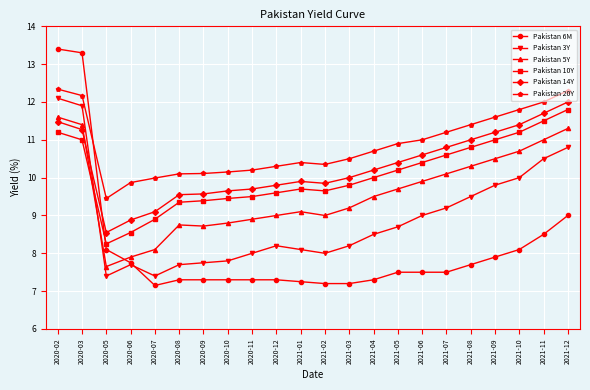

Is the value of Pakistan 14Y at 2021-11 greater than the value of Pakistan 5Y at 2020-07?

Yes